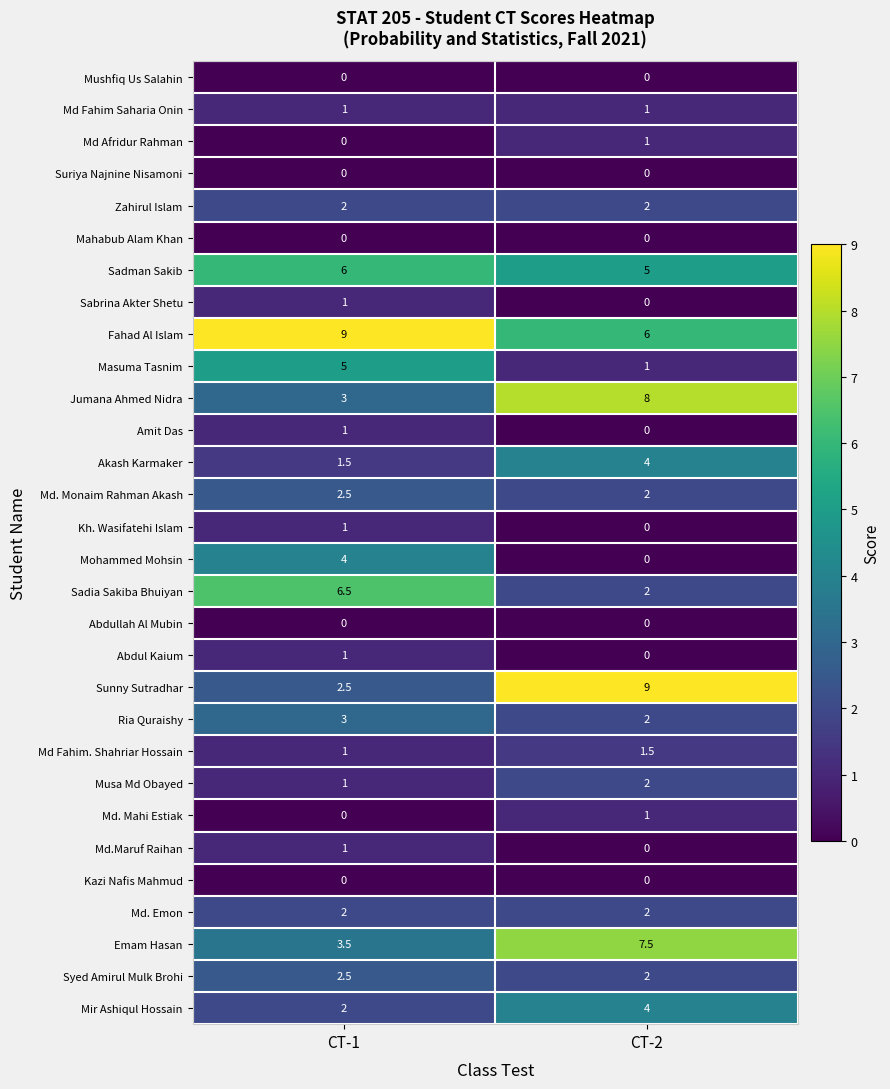

Which category has the highest value in the Md. Monaim Rahman Akash series?

CT-1